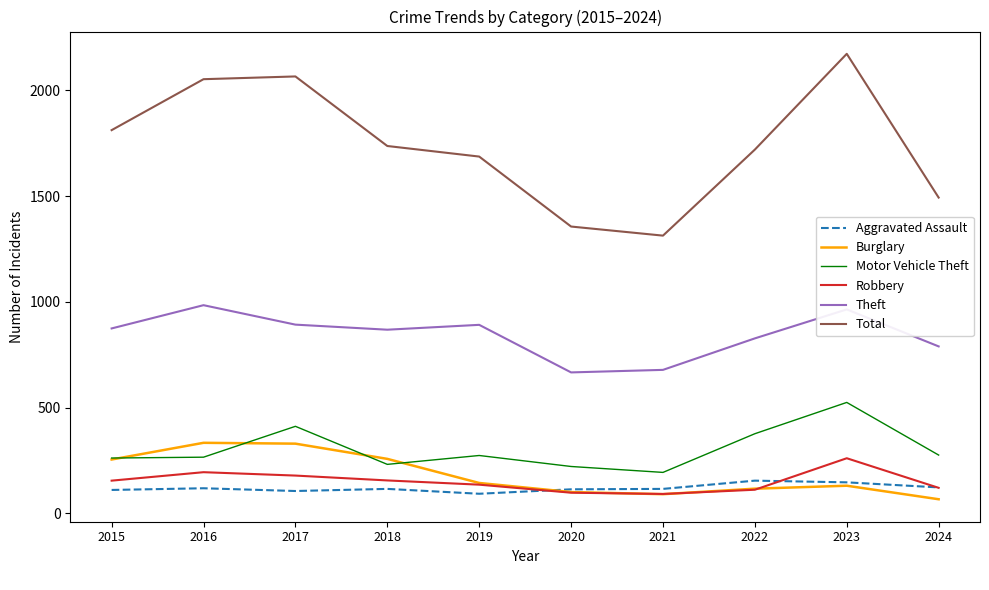

Which series has the largest total across all categories?

Total